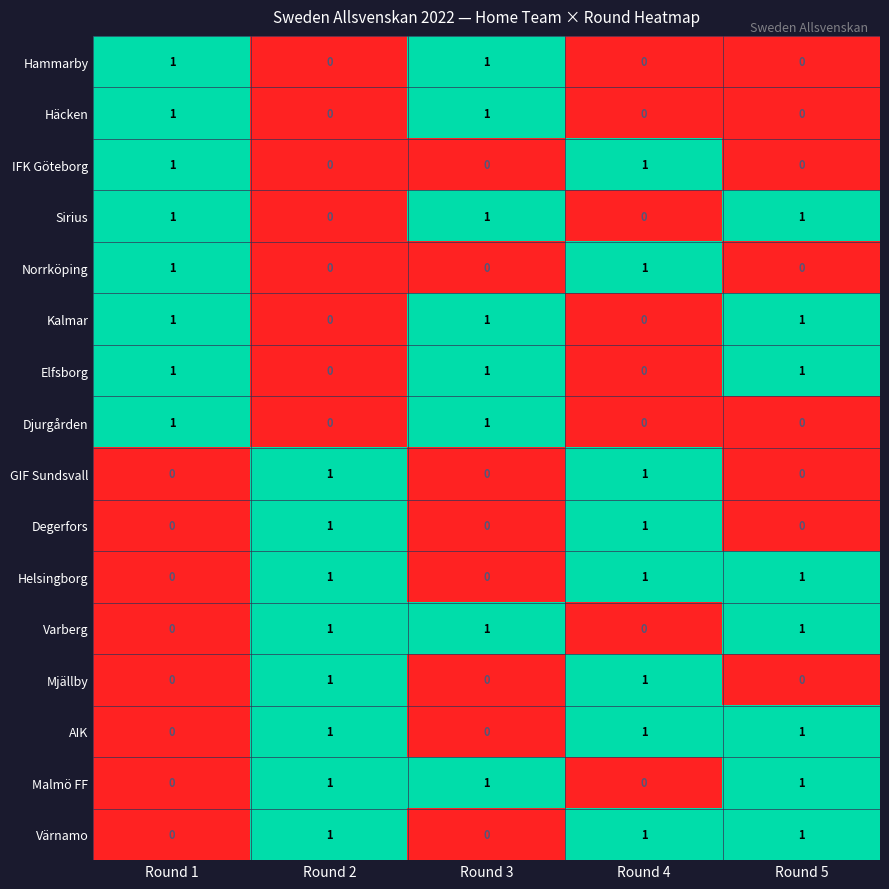

How many series are shown in this chart?

16